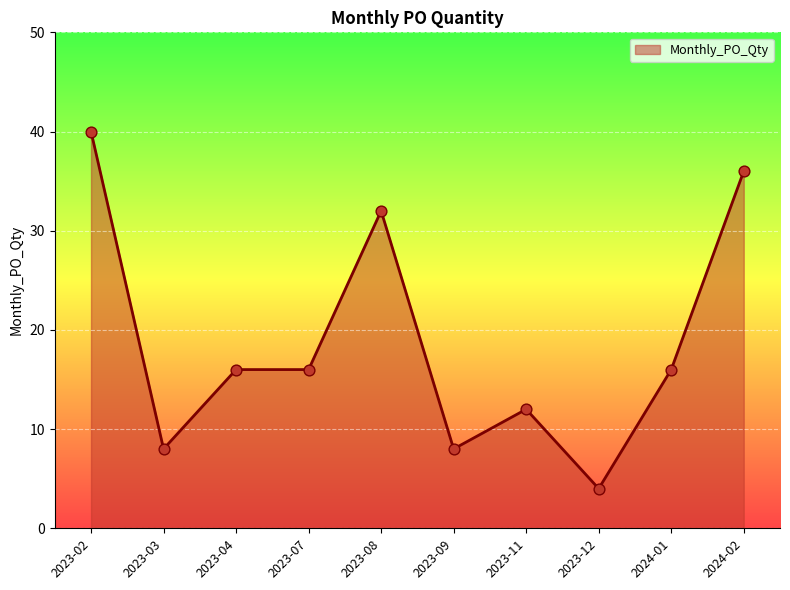

What is the ratio of the value at 2023-11 to the value at 2023-03?

1.5